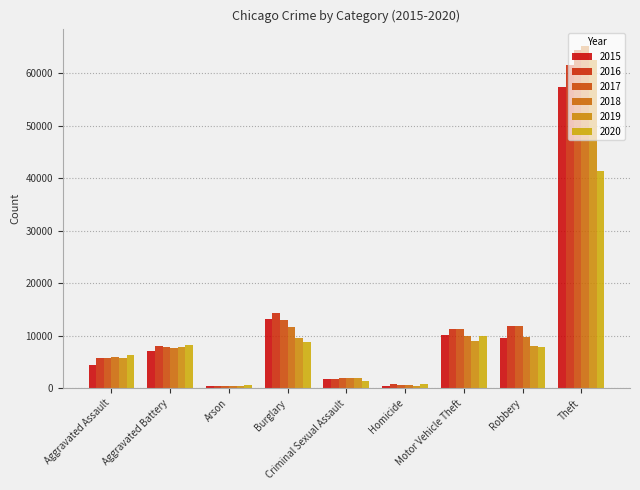

How many data points does each series have?

9